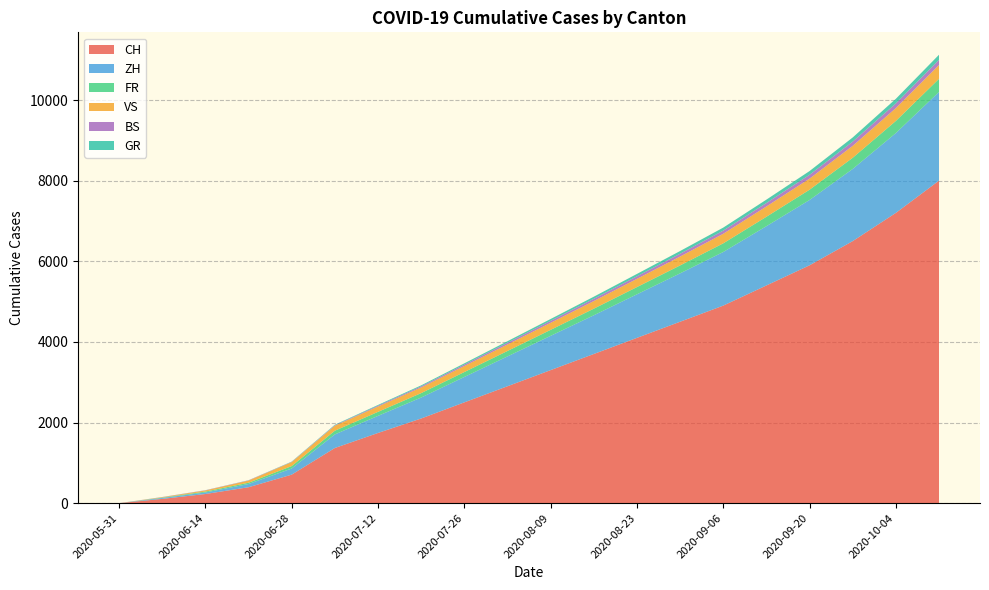

Reading left to right, what are all the values shown in this chart?

CH: 0	106	227	395	707	1368	1741	2100	2500	2900	3300	3700	4100	4500	4900	5400	5900	6500	7200	8000
ZH: 0	23	38	80	152	337	424	520	630	740	850	960	1080	1200	1330	1470	1620	1790	1980	2200
BS: 0	4	5	7	7	12	21	28	35	42	49	56	63	70	78	86	95	105	116	128
GR: 0	1	2	2	7	12	18	24	31	38	45	52	59	67	75	84	93	103	114	126
VS: 0	10	28	53	97	124	132	140	150	162	175	189	204	220	237	255	275	296	319	343
FR: 0	9	22	32	61	92	100	110	122	135	149	164	180	197	215	234	255	277	301	326